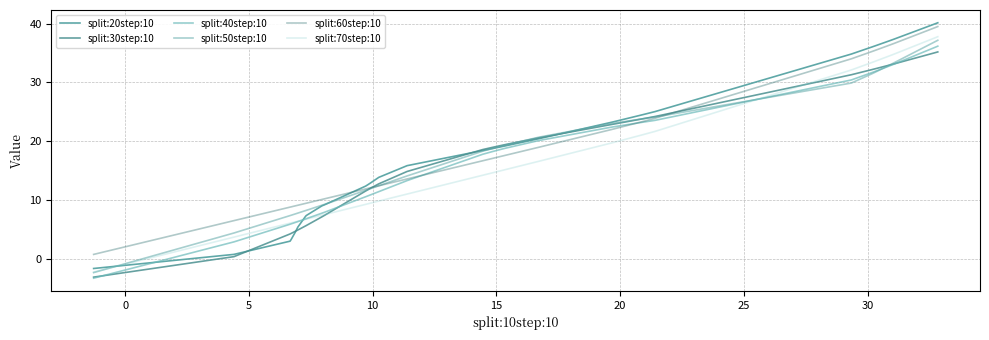

True or false: split:50step:10 and split:70step:10 intersect in this chart.

True